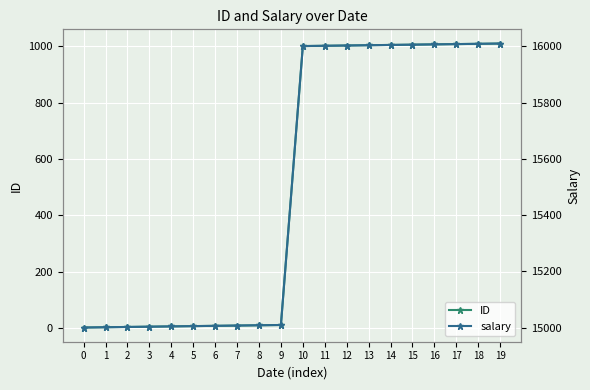

What are all the series names shown in the legend?

ID, salary